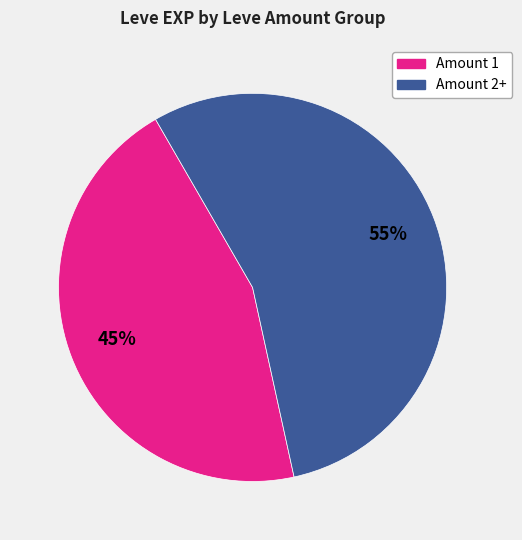

To the nearest percent, what is the difference between the largest and smallest slice percentages?

10%